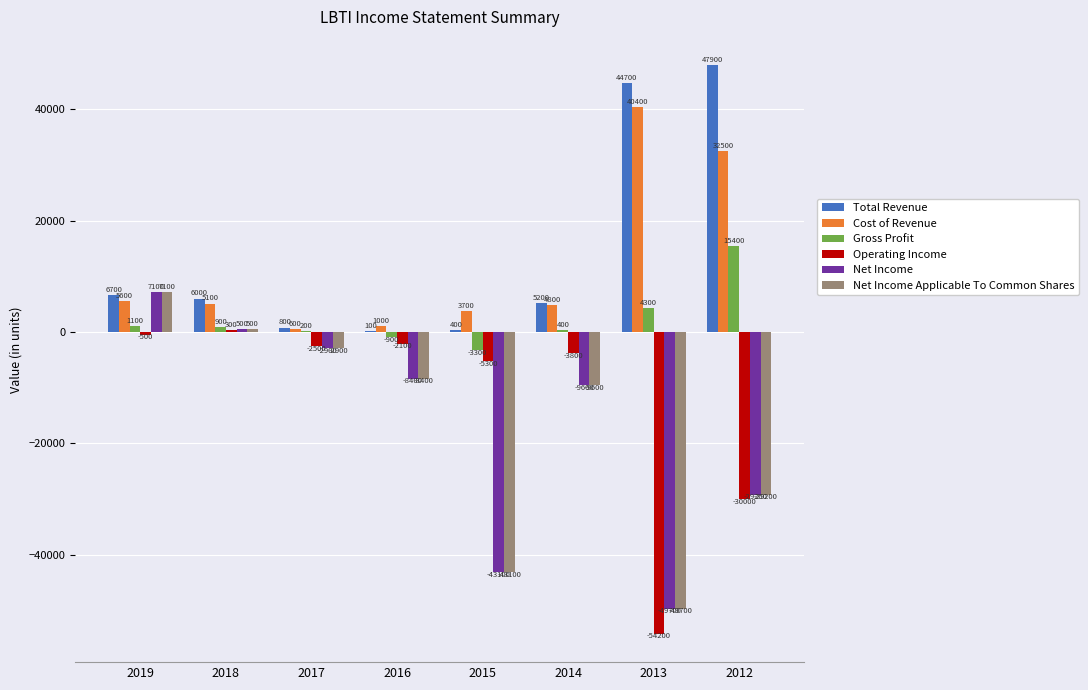

The Cost of Revenue series shows 40400 at 2013. True or false?

True